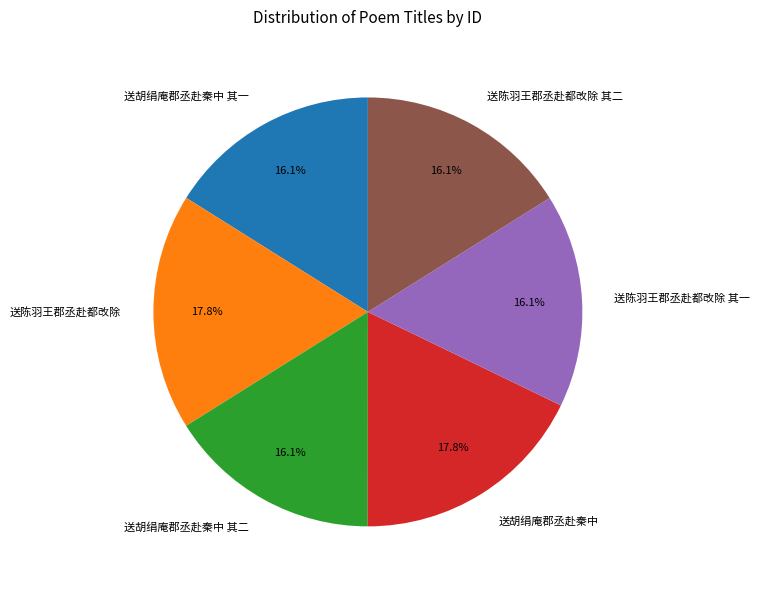

Approximately how many times larger is the value at 送陈羽王郡丞赴都改除 其二 compared to 送胡绢庵郡丞赴秦中?

0.9